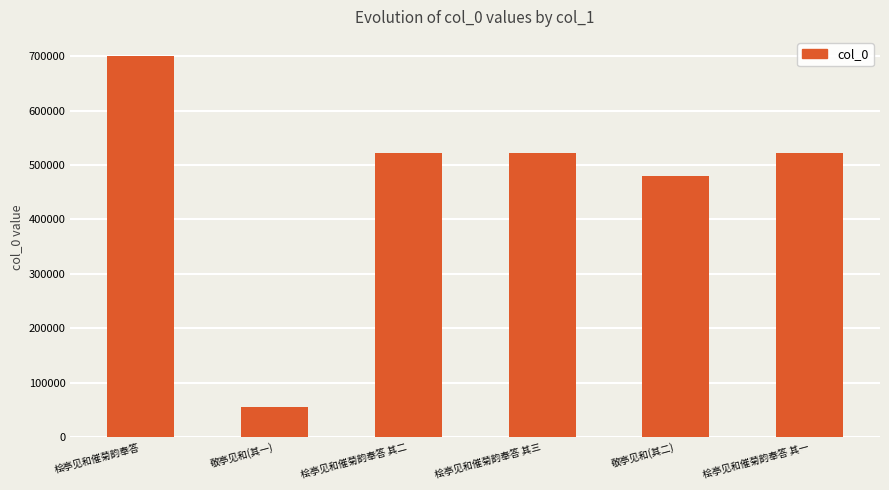

Which label corresponds to the largest value in the chart?

桧亭见和催菊韵奉答